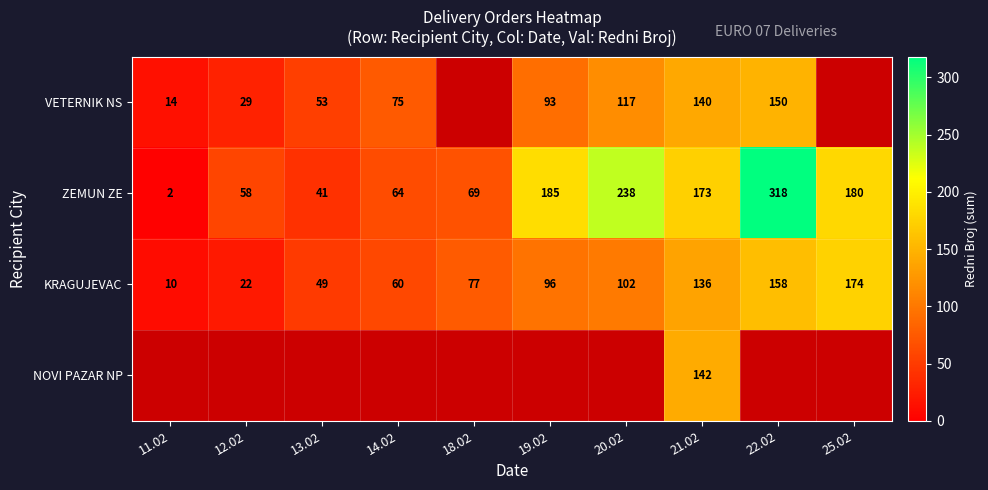

What is the average value of the ZEMUN ZE series?

133